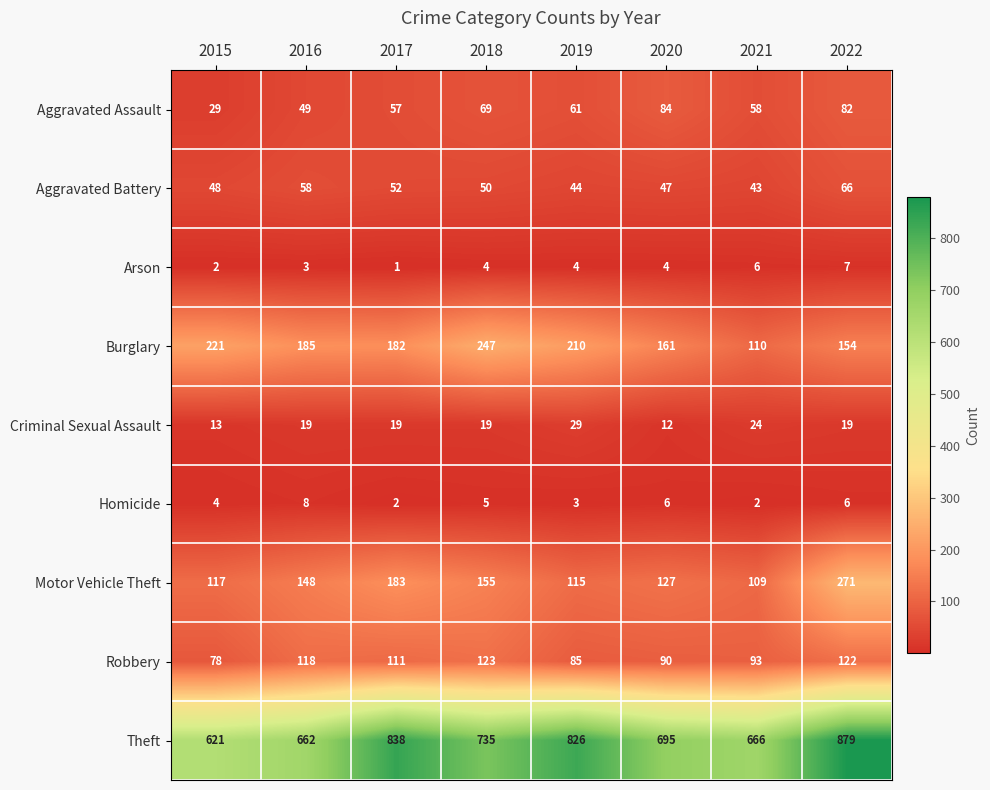

At which category is the sum across all series the highest?

2022